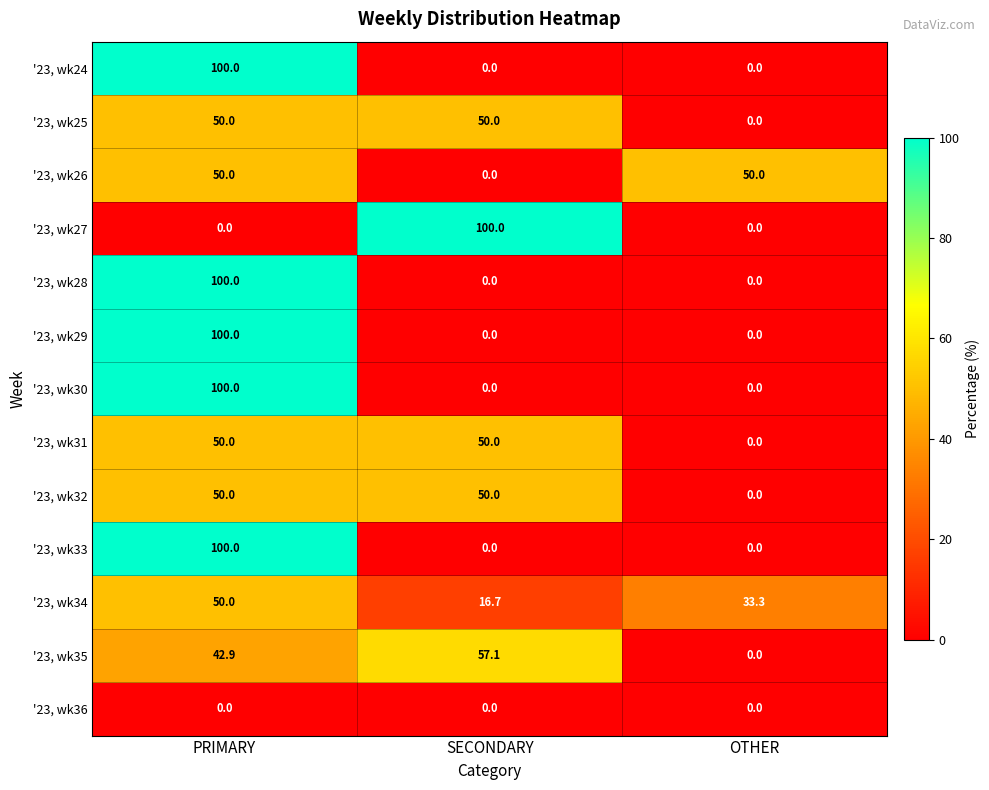

What is the difference between the maximum and minimum values in the '23, wk28 series?

100.0